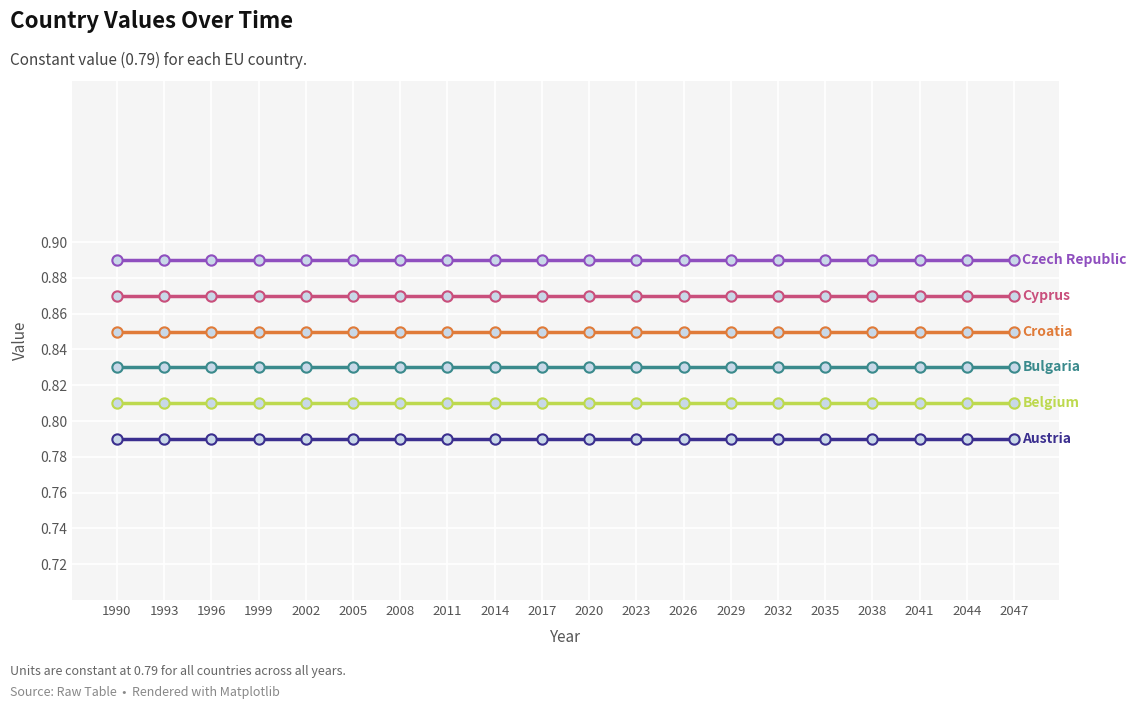

What is the total value across all series at 2017?

5.0